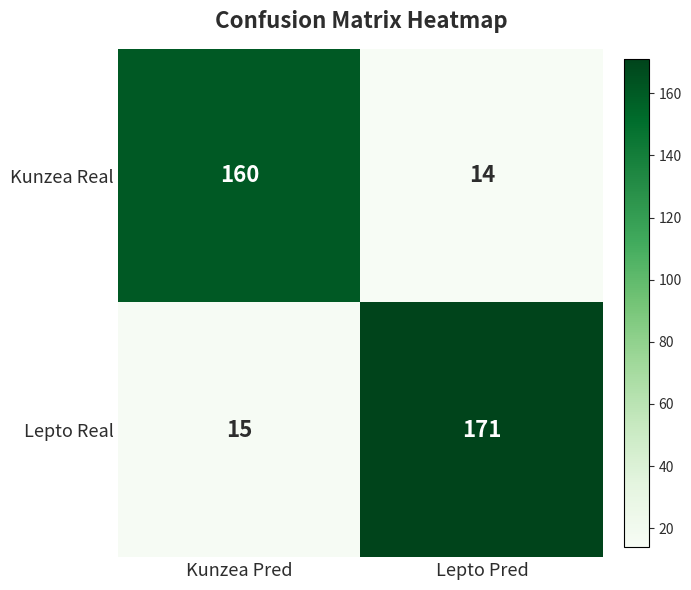

Which series changed the most between Kunzea Pred and Lepto Pred?

Lepto Real